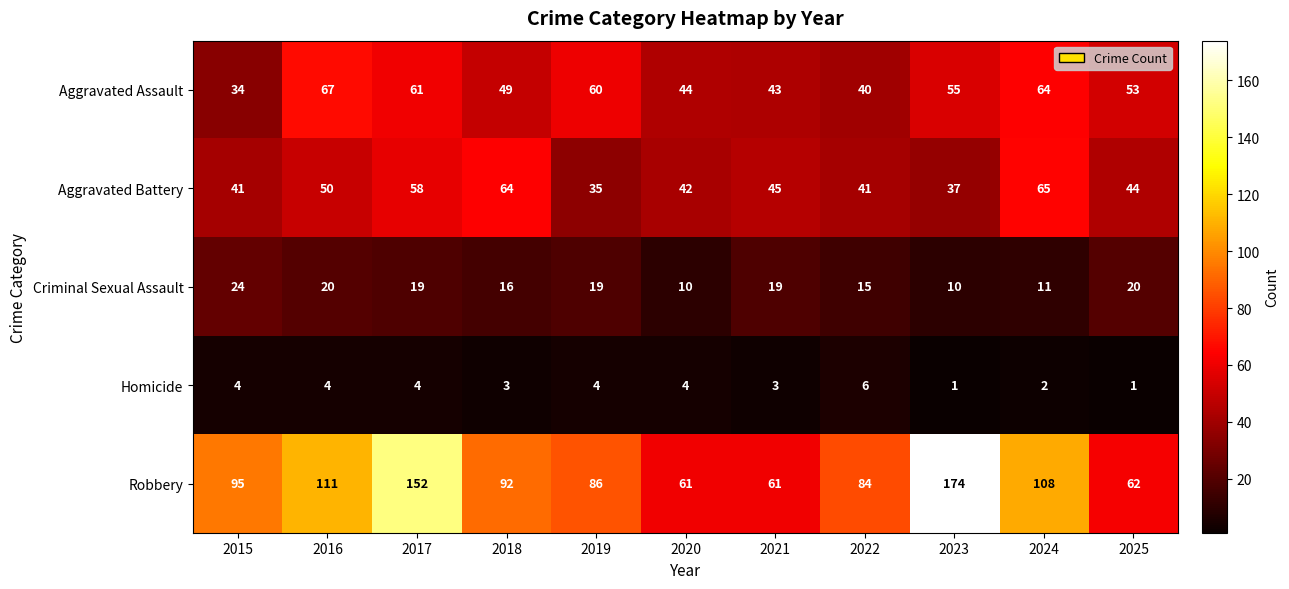

Read the Aggravated Battery value at 2018.

64